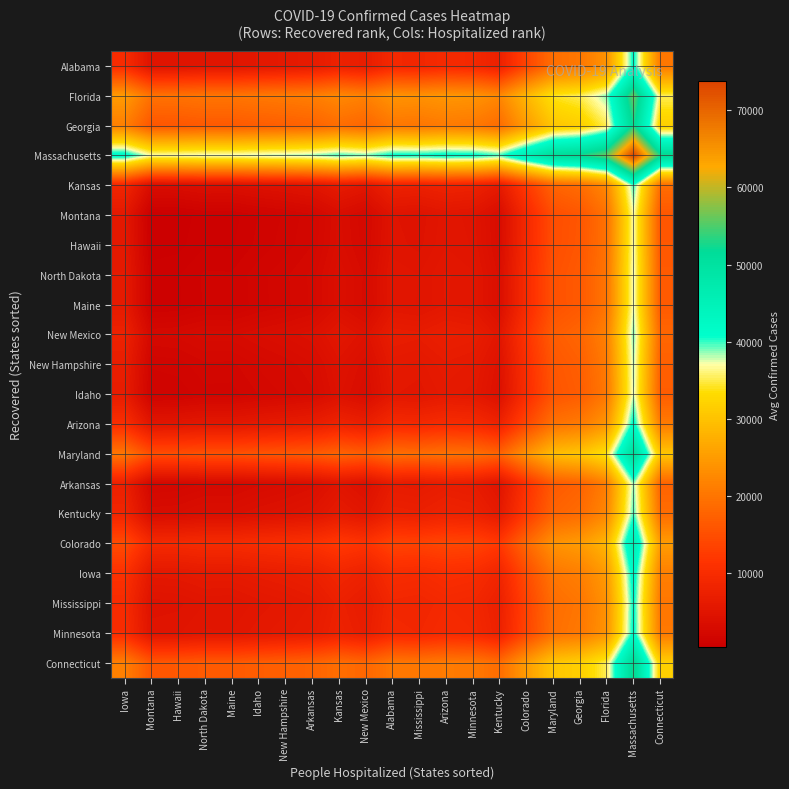

What is the total value across all series at Montana?

155452.5